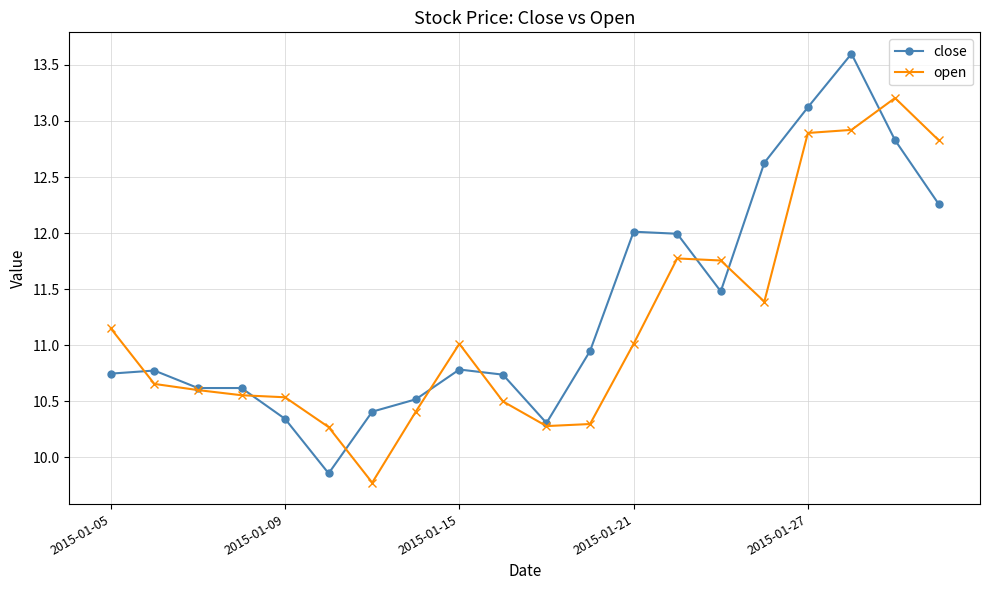

True or false: close has more than 1 points higher than both neighbors.

True